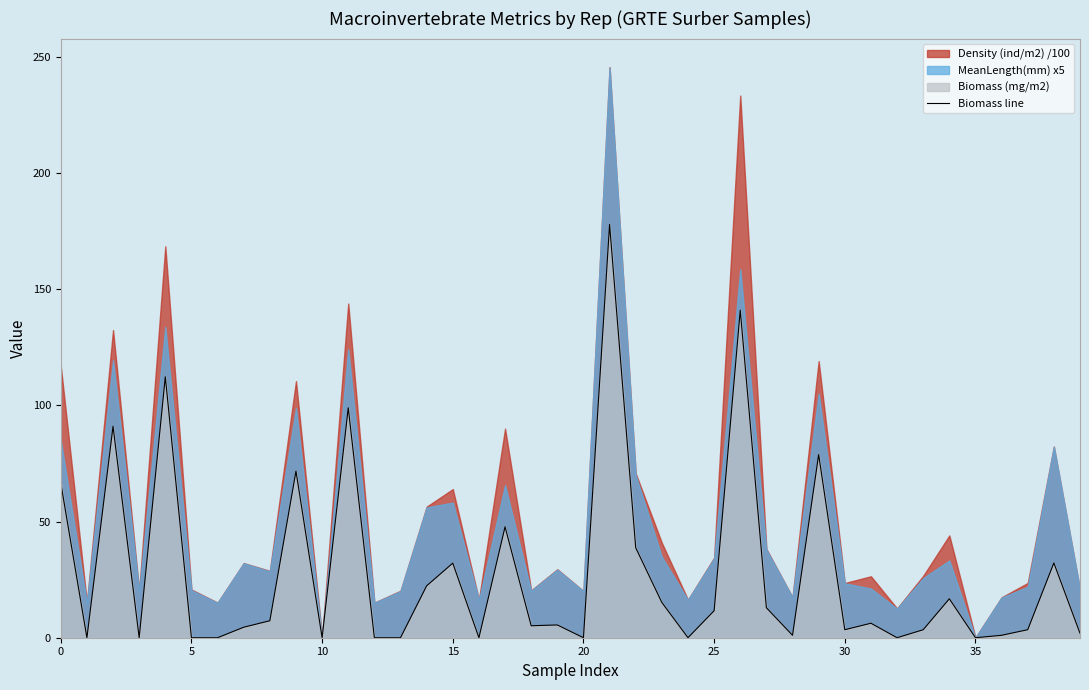

True or false: there are more than 1 points higher than both neighbors.

True